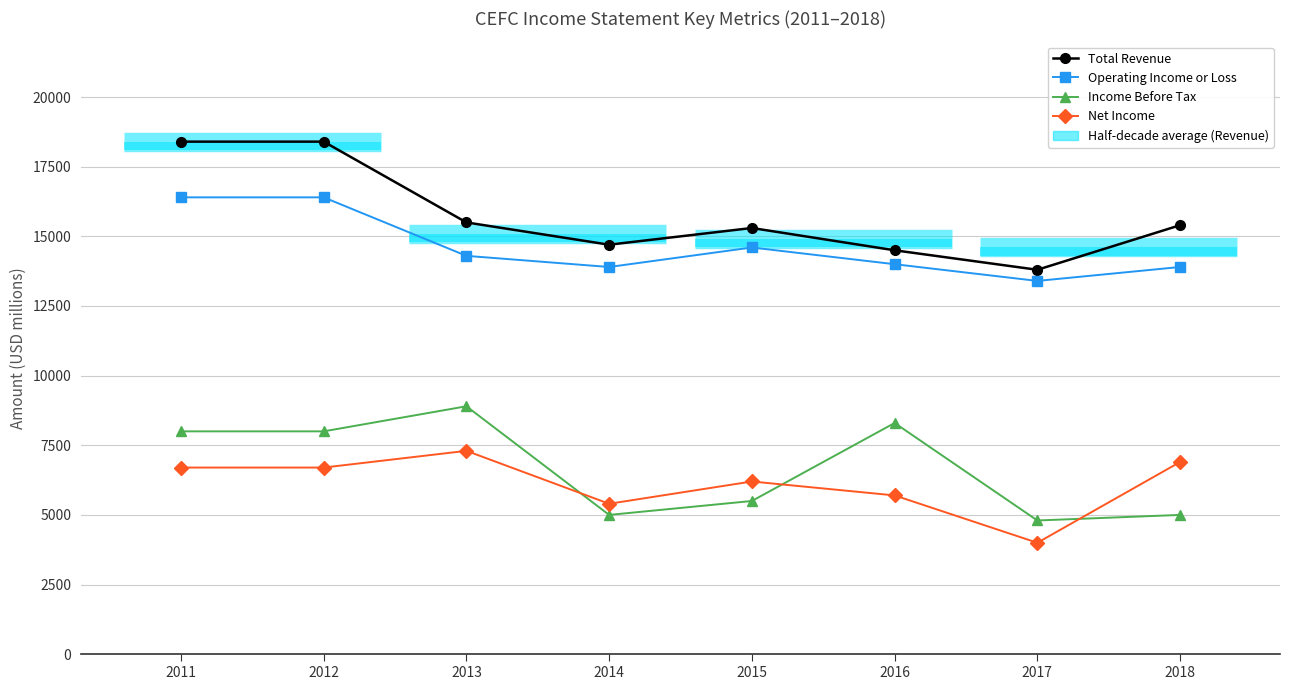

Count the number of categories in the chart.

8